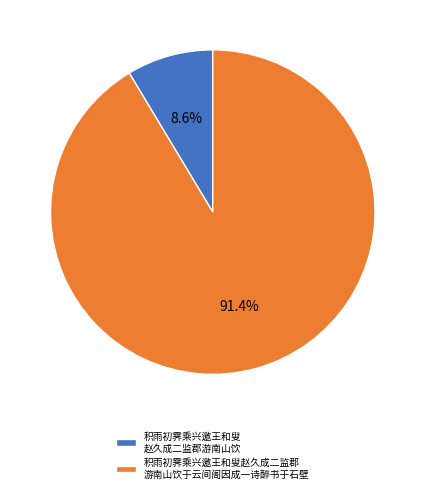

Between 积雨初霁乘兴邀王和叟赵久成二监郡 游南山饮于云间阁因成一诗醉书于石壁 and 积雨初霁乘兴邀王和叟 赵久成二监郡游南山饮, which is larger?

积雨初霁乘兴邀王和叟赵久成二监郡 游南山饮于云间阁因成一诗醉书于石壁